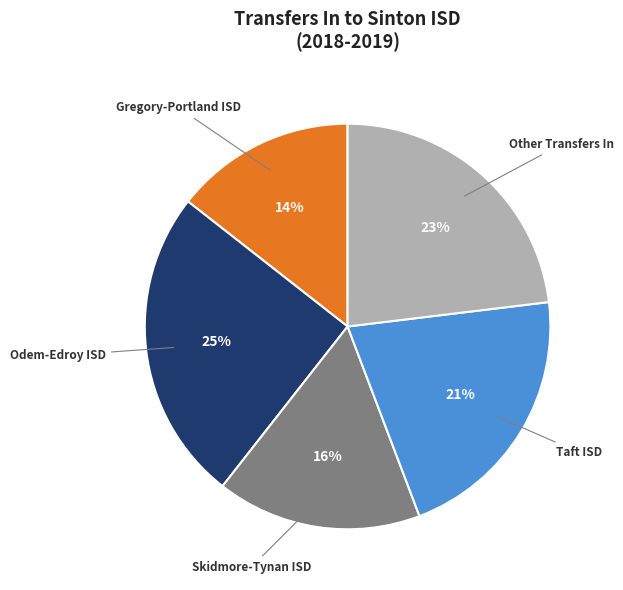

To the nearest percent, what is the difference between the largest and smallest slice percentages?

11%